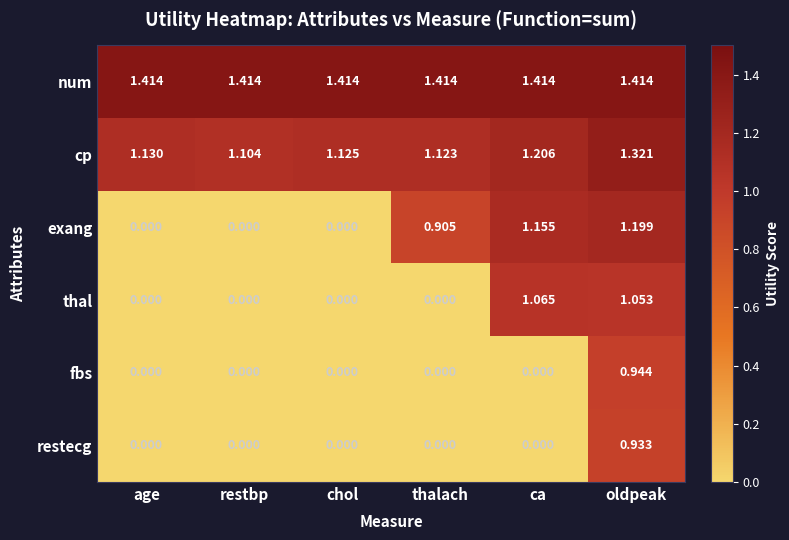

Which series has the widest spread of values?

exang